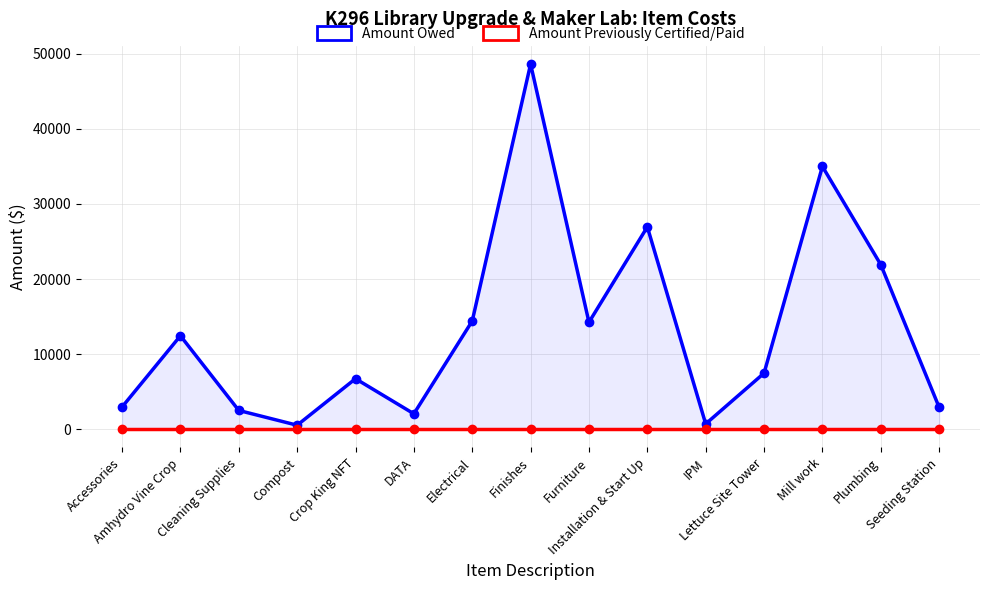

Reading left to right, transcribe all the data shown in this chart.

Amount Owed: Accessories=2959.7	Amhydro Vine Crop=12443.0	Cleaning Supplies=2500.6	Compost=534.1	Crop King NFT=6726.8	DATA=2055.3	Electrical=14411.9	Finishes=48615.0	Furniture=14243.9	Installation & Start Up=26937.0	IPM=709.8	Lettuce Site Tower=7465.8	Mill work=34983.9	Plumbing=21910.3	Seeding Station=2917.1
Amount Previously Certified/Paid: Accessories=0.0	Amhydro Vine Crop=0.0	Cleaning Supplies=0.0	Compost=0.0	Crop King NFT=0.0	DATA=0.0	Electrical=0.0	Finishes=0.0	Furniture=0.0	Installation & Start Up=0.0	IPM=0.0	Lettuce Site Tower=0.0	Mill work=0.0	Plumbing=0.0	Seeding Station=0.0